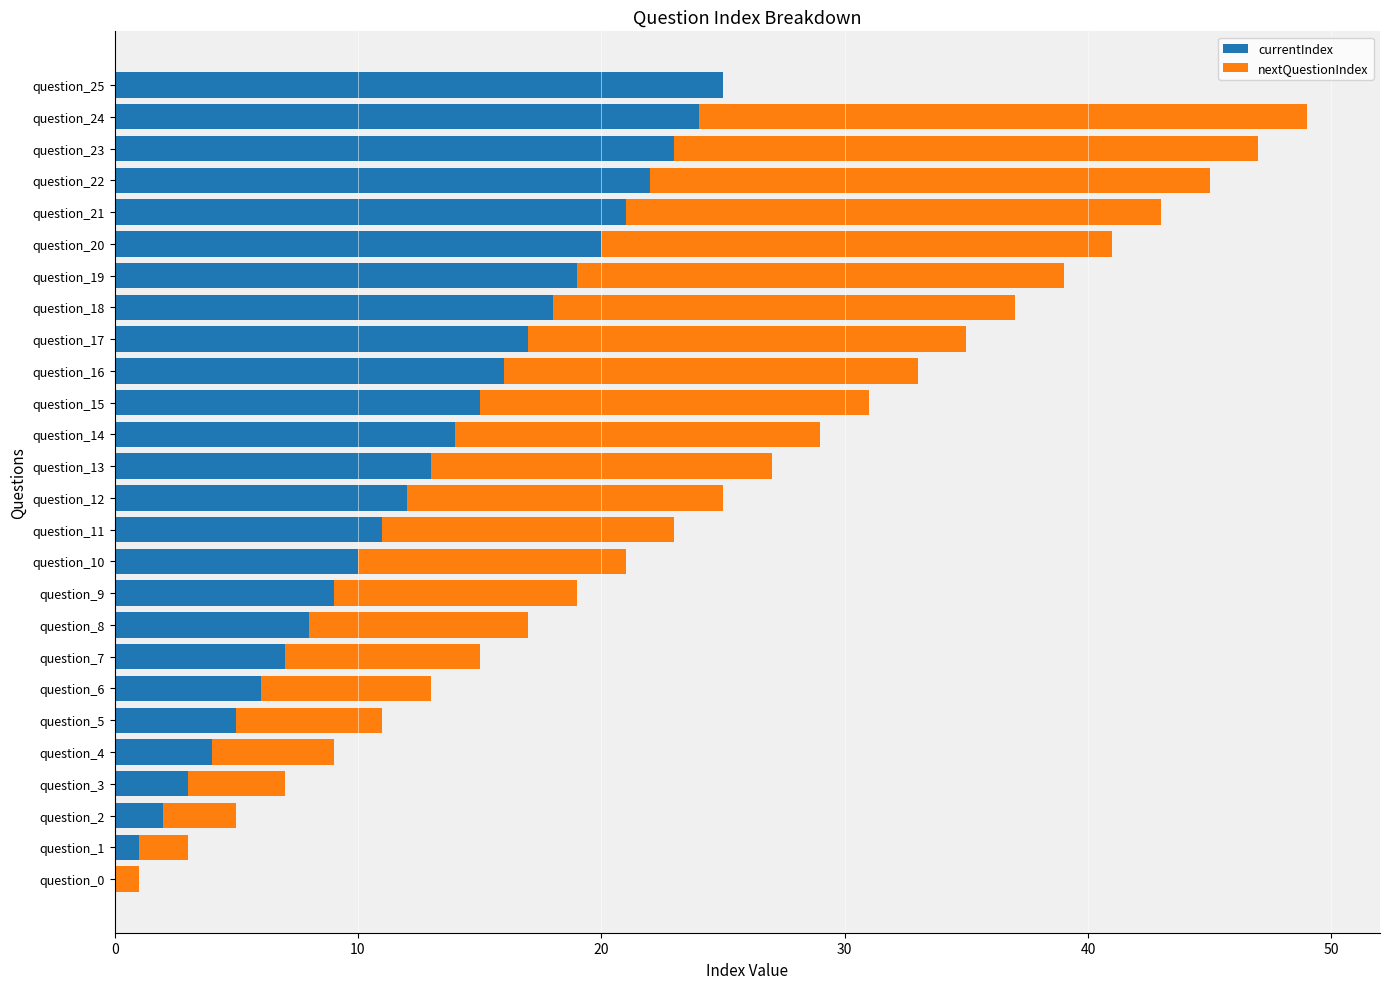

True or false: currentIndex has a value of 19 at question_19.

True